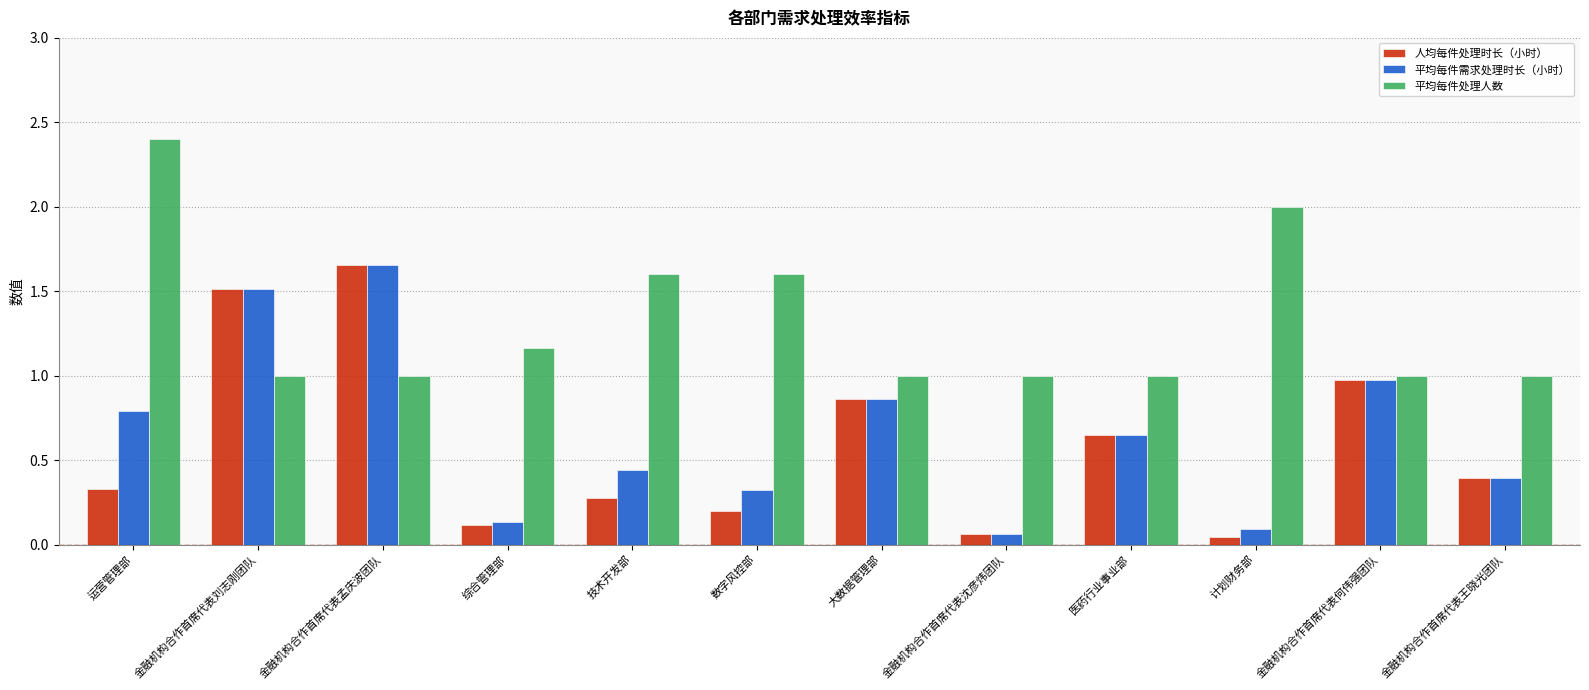

What is the difference between the highest and lowest values at 数字风控部?

1.4